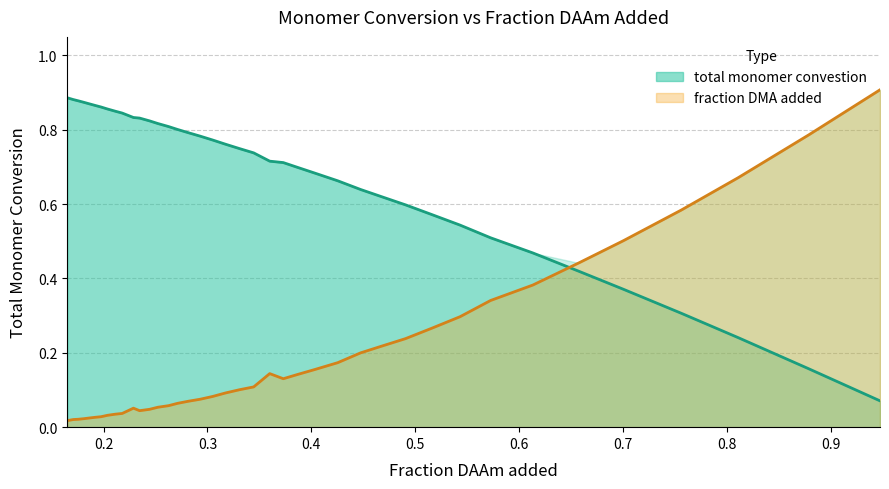

Is the value of total monomer convestion at 33 greater than the value of Fraction DAAm added at 16?

Yes